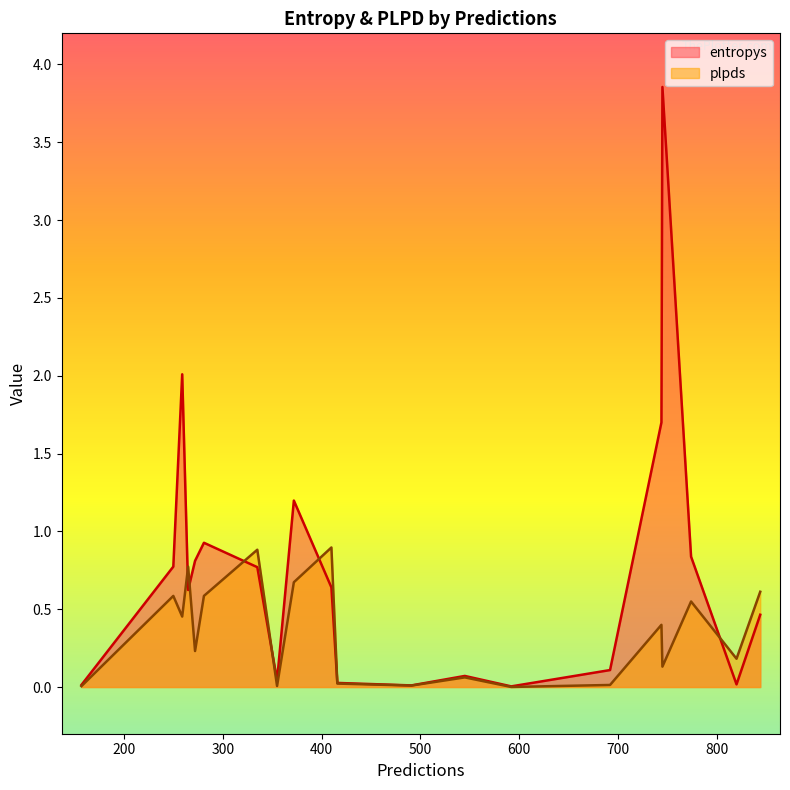

Rank the series by their maximum value, from lowest to highest.

plpds, entropys